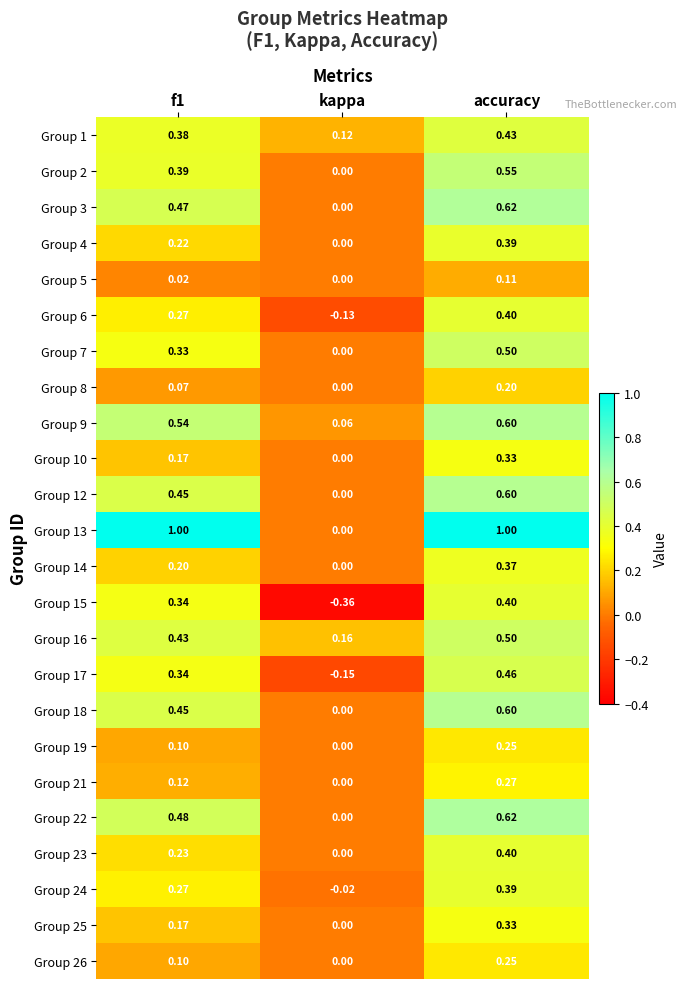

Which category has the highest value in the Group 14 series?

accuracy